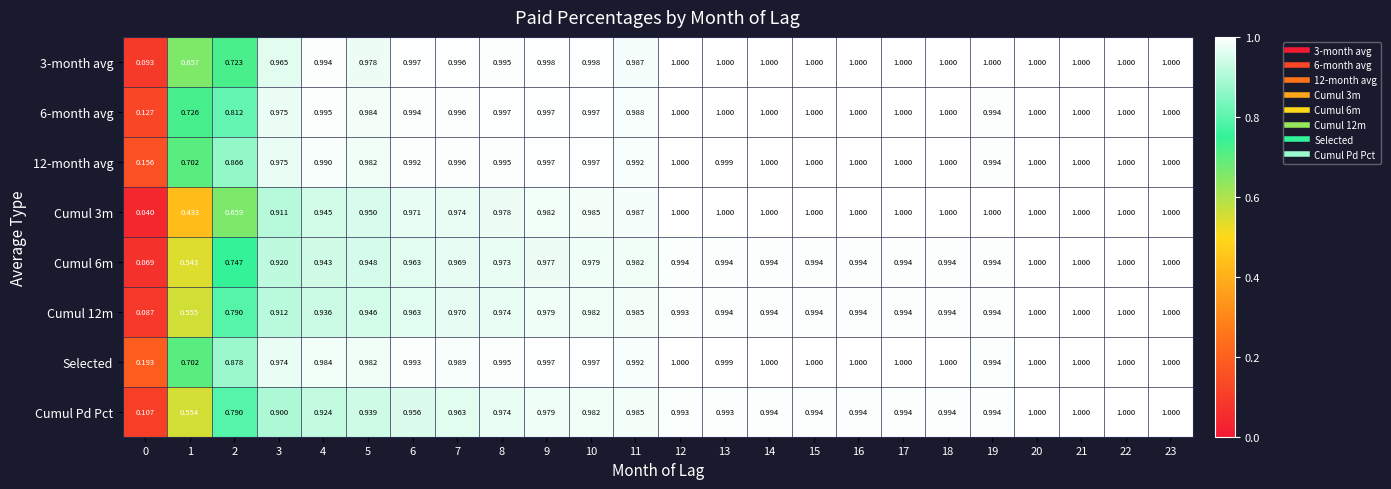

Which series has the largest total across all categories?

Selected